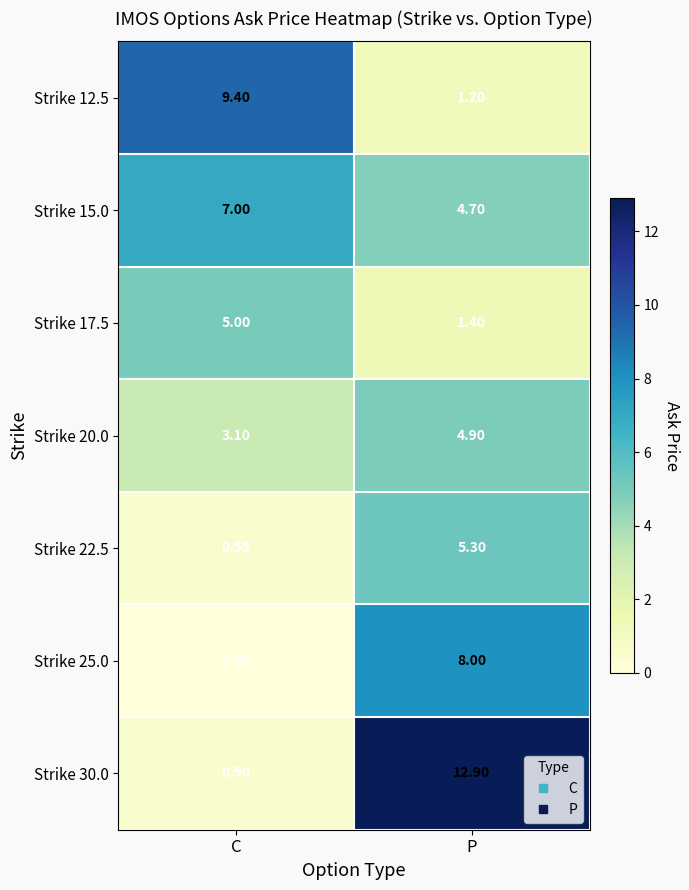

Rank the series by their maximum value, from lowest to highest.

Strike 20.0, Strike 17.5, Strike 22.5, Strike 15.0, Strike 25.0, Strike 12.5, Strike 30.0